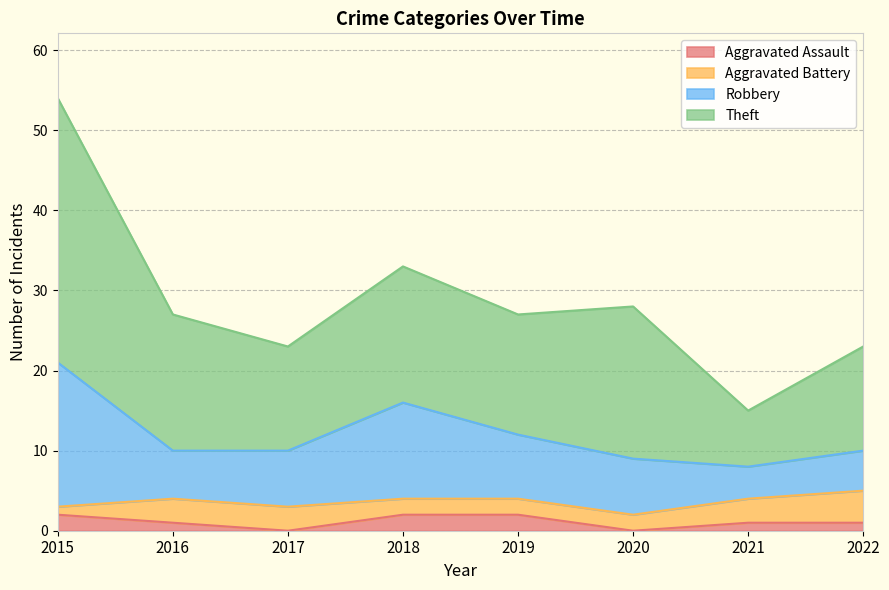

Reading left to right, transcribe all the data shown in this chart.

Aggravated Assault: 2	1	0	2	2	0	1	1
Aggravated Battery: 1	3	3	2	2	2	3	4
Robbery: 18	6	7	12	8	7	4	5
Theft: 33	17	13	17	15	19	7	13